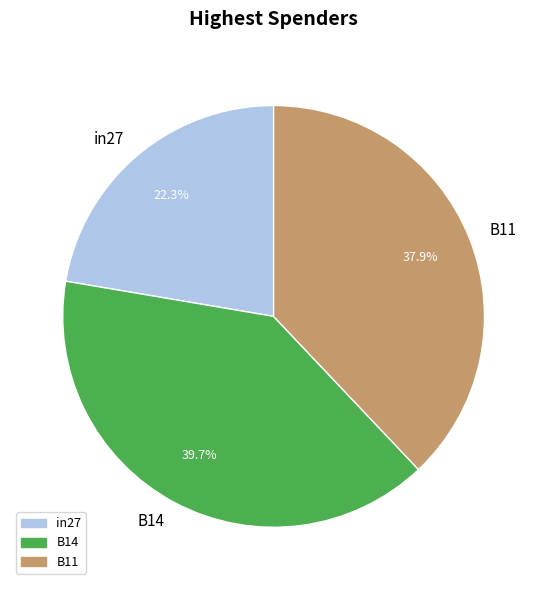

Rank the categories by value from lowest to highest.

in27, B11, B14